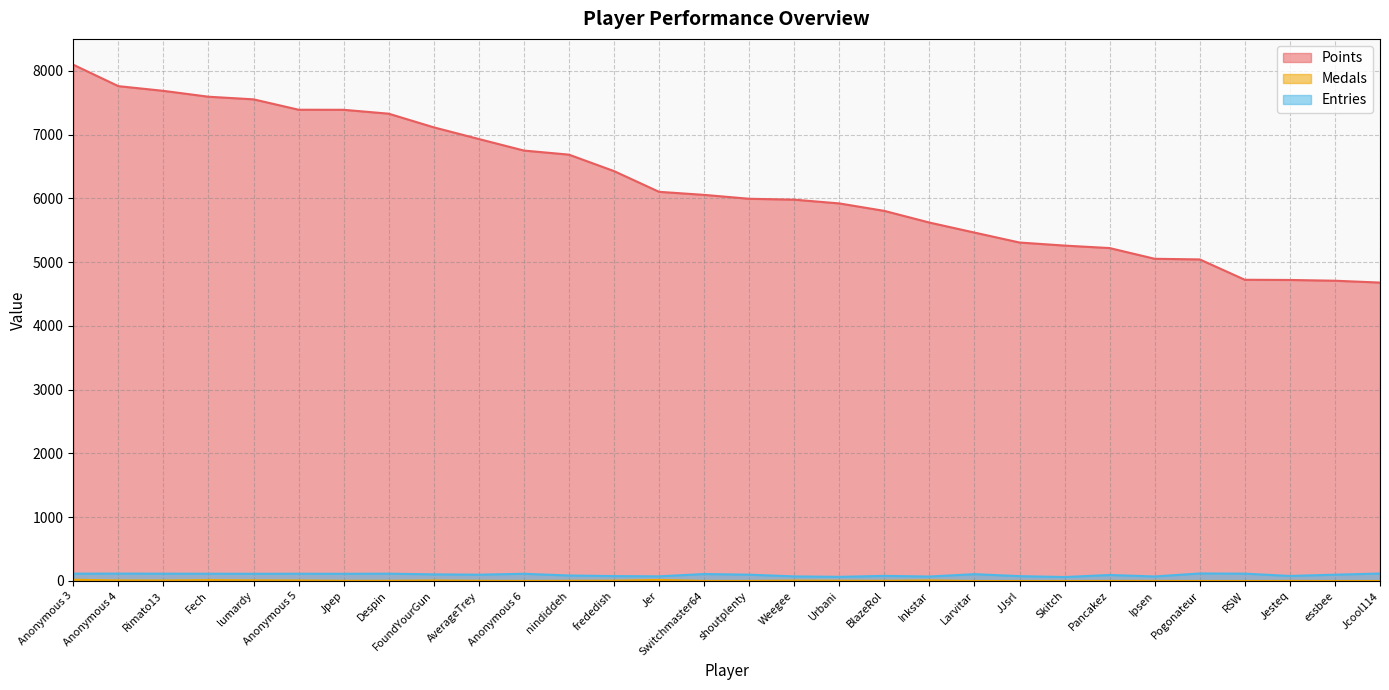

At how many categories does at least one series exceed 884?

30